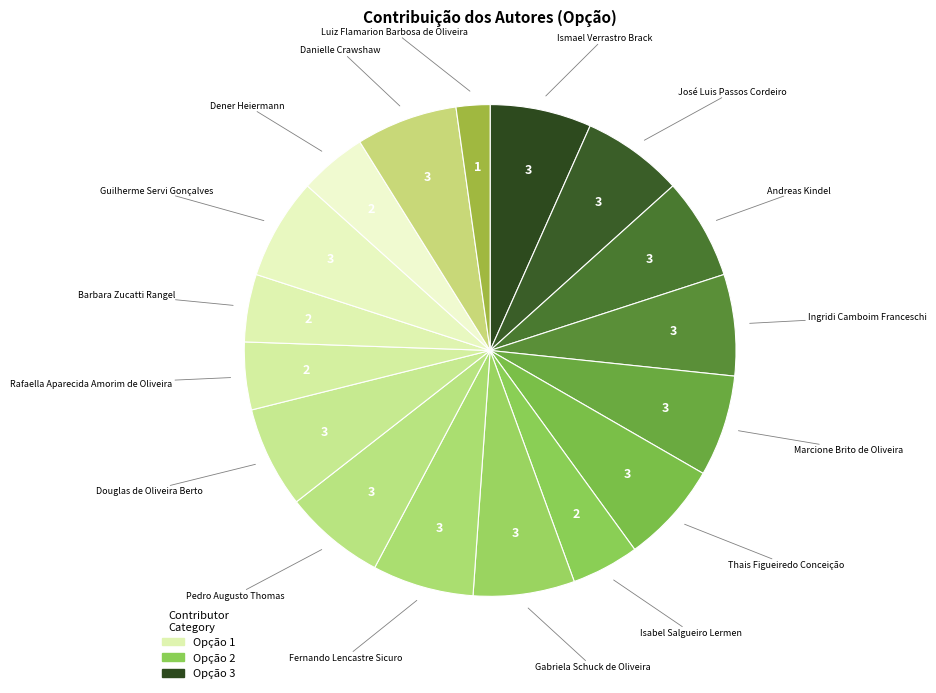

To the nearest percent, what is the difference between the largest and smallest slice percentages?

4%